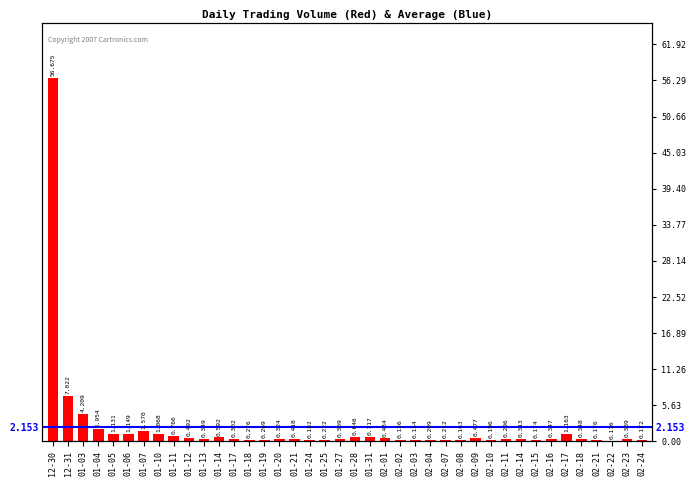

What is the ratio of the value at 01-03 to the value at 02-04?

20.1